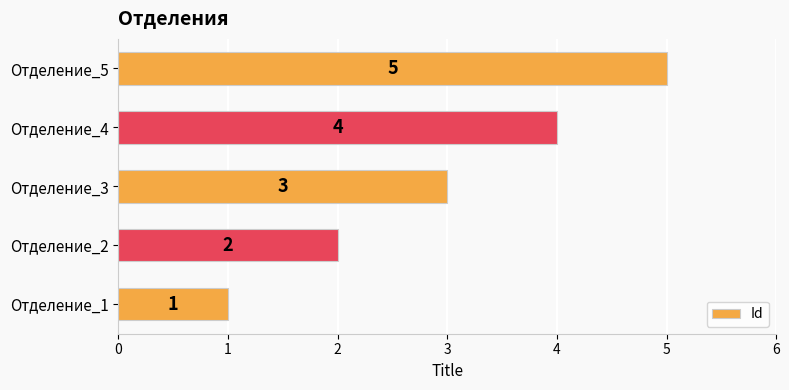

Count the number of categories in the chart.

5